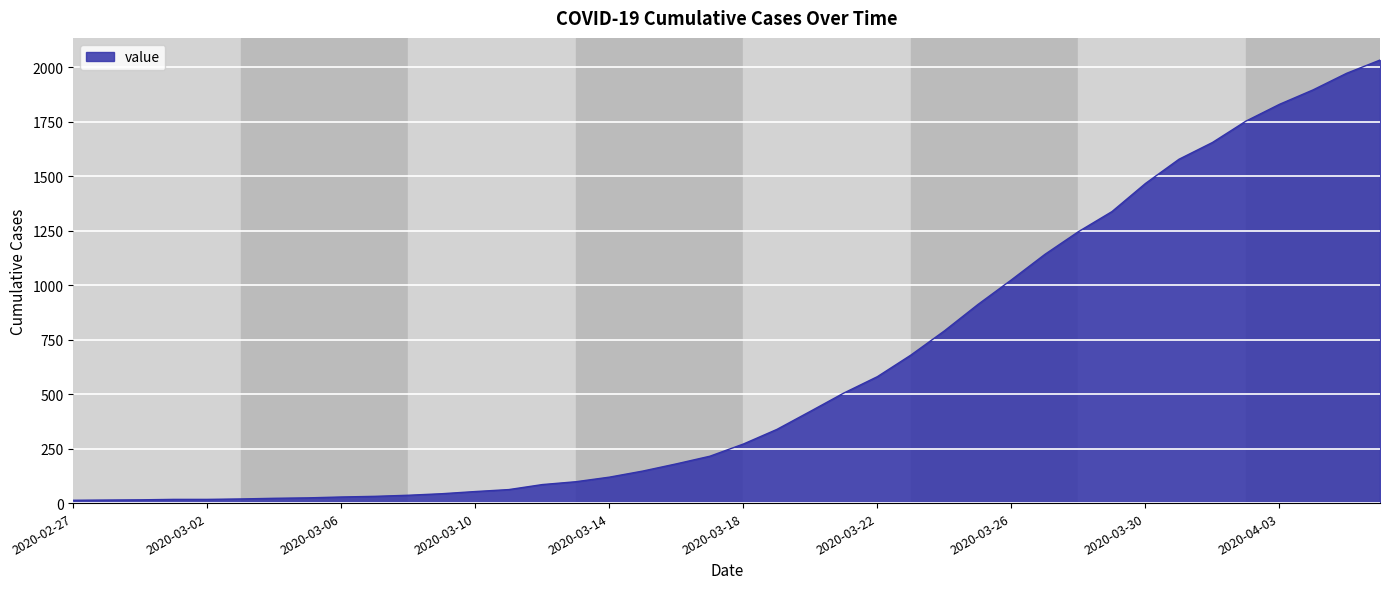

What is the maximum value shown in the chart?

2032